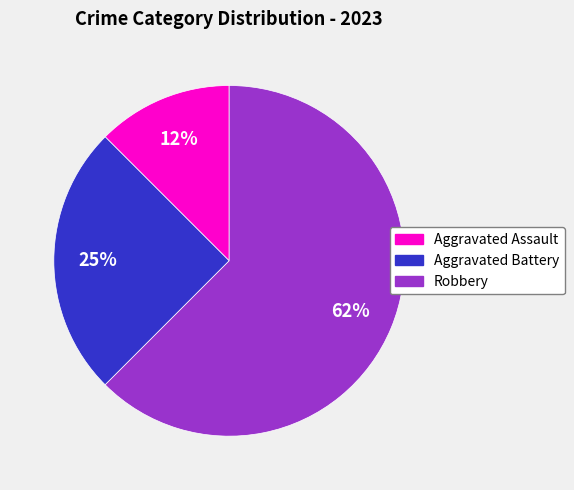

What is the smallest slice in the pie chart?

Aggravated Assault